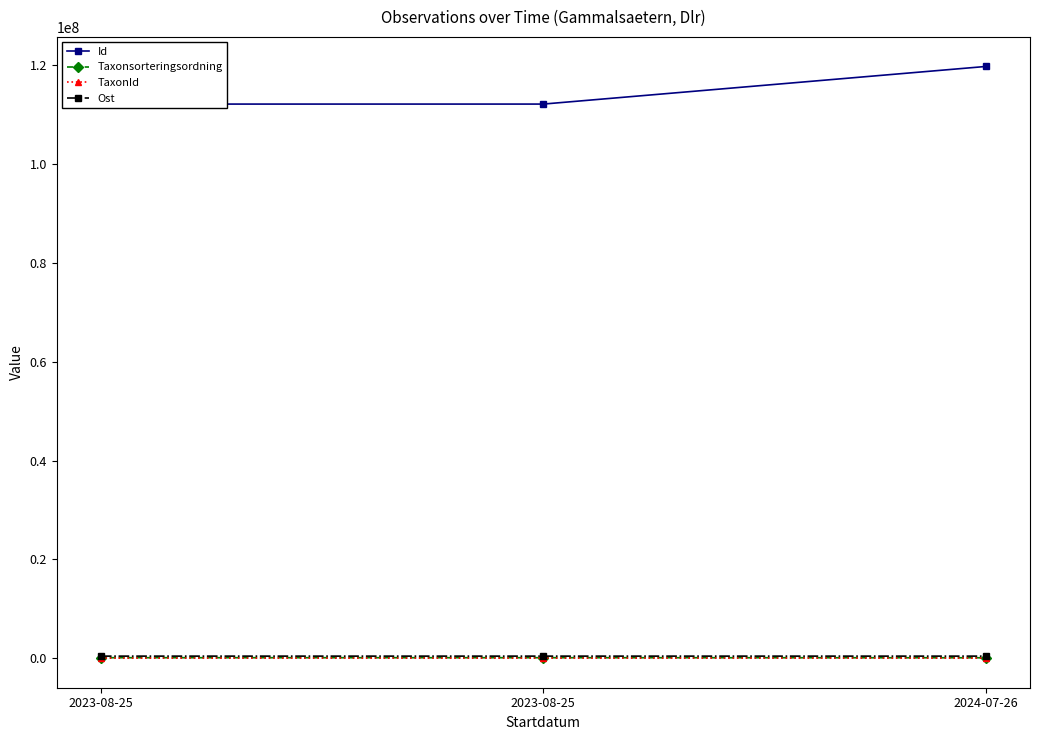

What is the difference between the maximum and minimum values in the Id series?

7614082